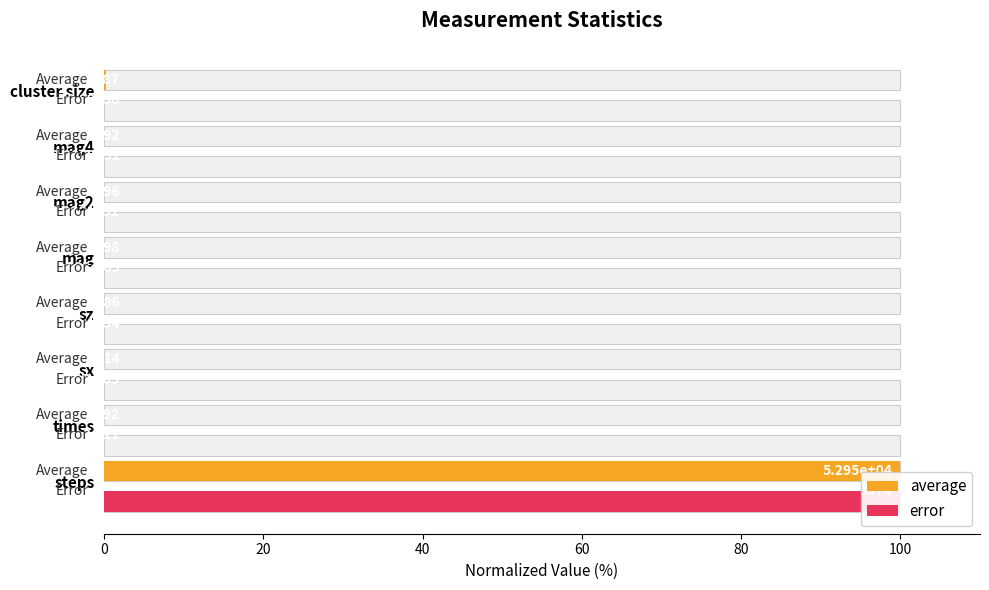

Is it true that error equals 0.0 at times?

True